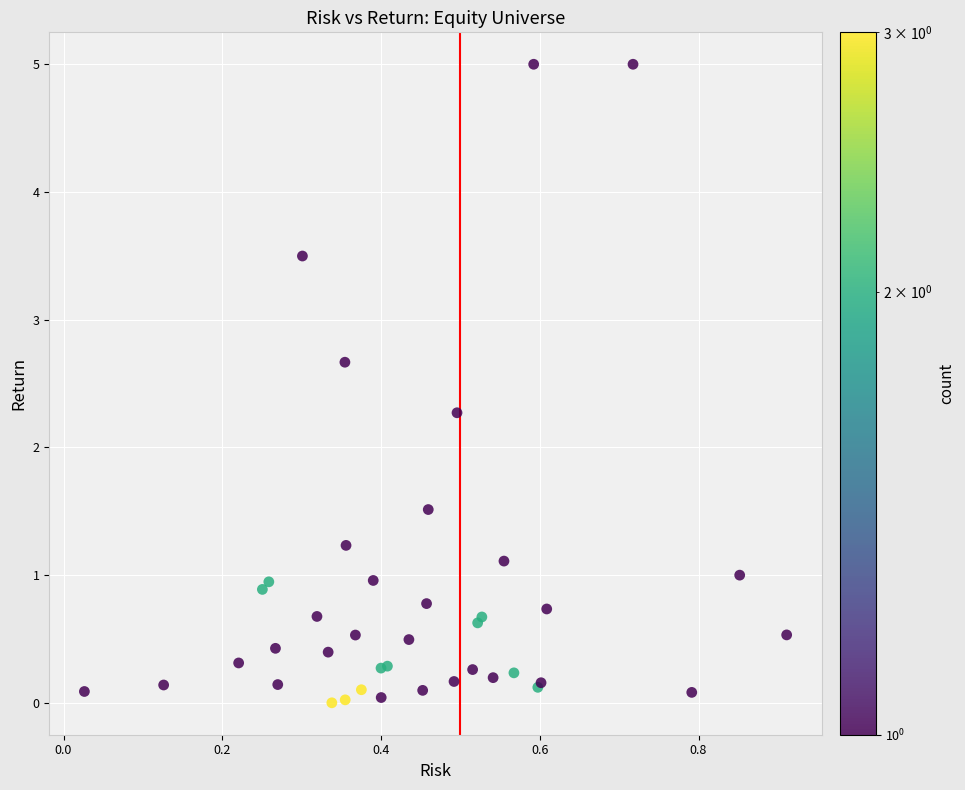

What Y value in the scatter plot is closest to 2?

2.3